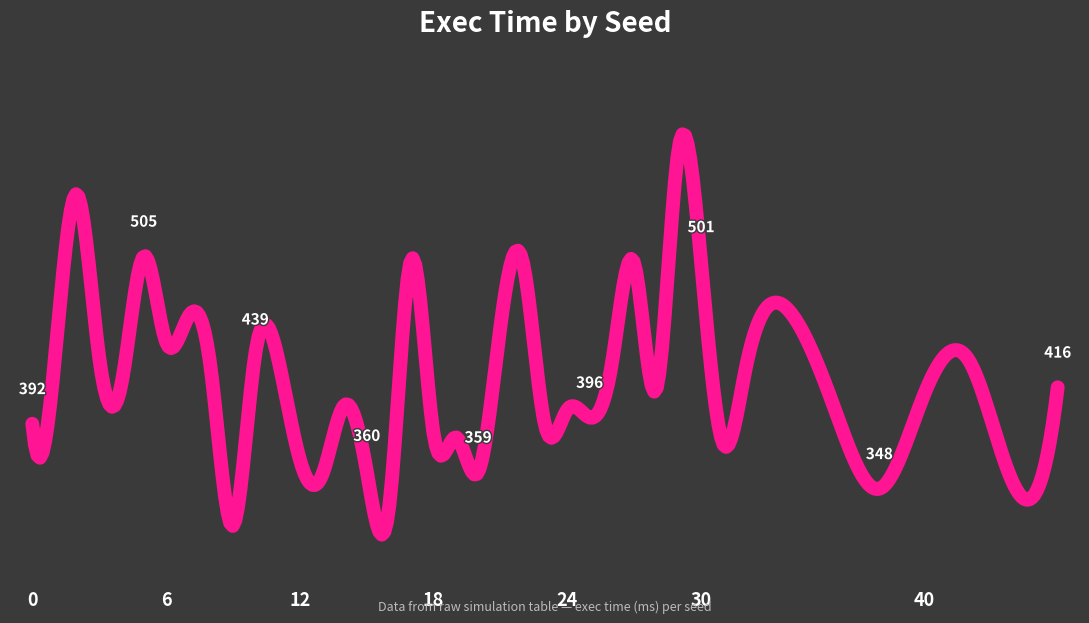

Reading left to right, extract all data points from this chart.

16=334.5	20=359.0	12=367.7	18=385.0	0=391.7	24=401.2	14=404.2	28=415.1	4=418.6	8=429.7	26=432.3	10=438.6	6=446.9	30=500.9	22=501.2	2=546.5	13=357.0	9=322.8	15=360.1	19=382.5	25=395.9	21=457.2	1=433.6	17=502.6	11=437.4	31=377.9	23=390.8	7=463.9	5=504.7	27=500.1	3=436.6	29=577.9	38=347.8	32=428.7	36=401.5	44=351.6	40=411.1	34=467.0	42=434.9	46=416.3